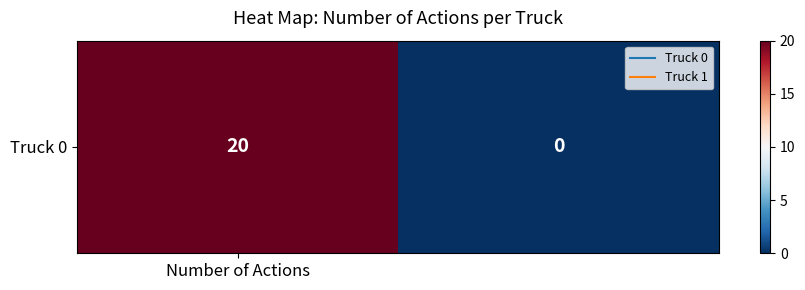

How many data points does each series have?

2